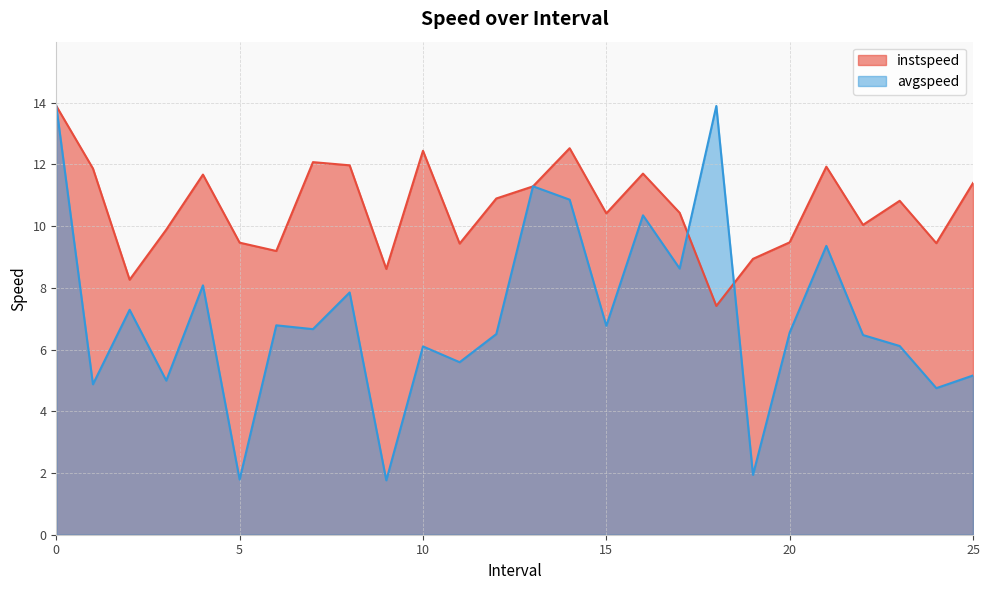

Reading left to right, transcribe all the data shown in this chart.

instspeed: 13.9	11.9	8.3	9.9	11.7	9.5	9.2	12.1	12.0	8.6	12.4	9.4	10.9	11.3	12.5	10.4	11.7	10.4	7.4	8.9	9.5	11.9	10.0	10.8	9.4	11.4
avgspeed: 13.9	4.9	7.3	5.0	8.1	1.8	6.8	6.7	7.8	1.8	6.1	5.6	6.5	11.3	10.9	6.8	10.3	8.6	13.9	1.9	6.5	9.4	6.5	6.1	4.7	5.2